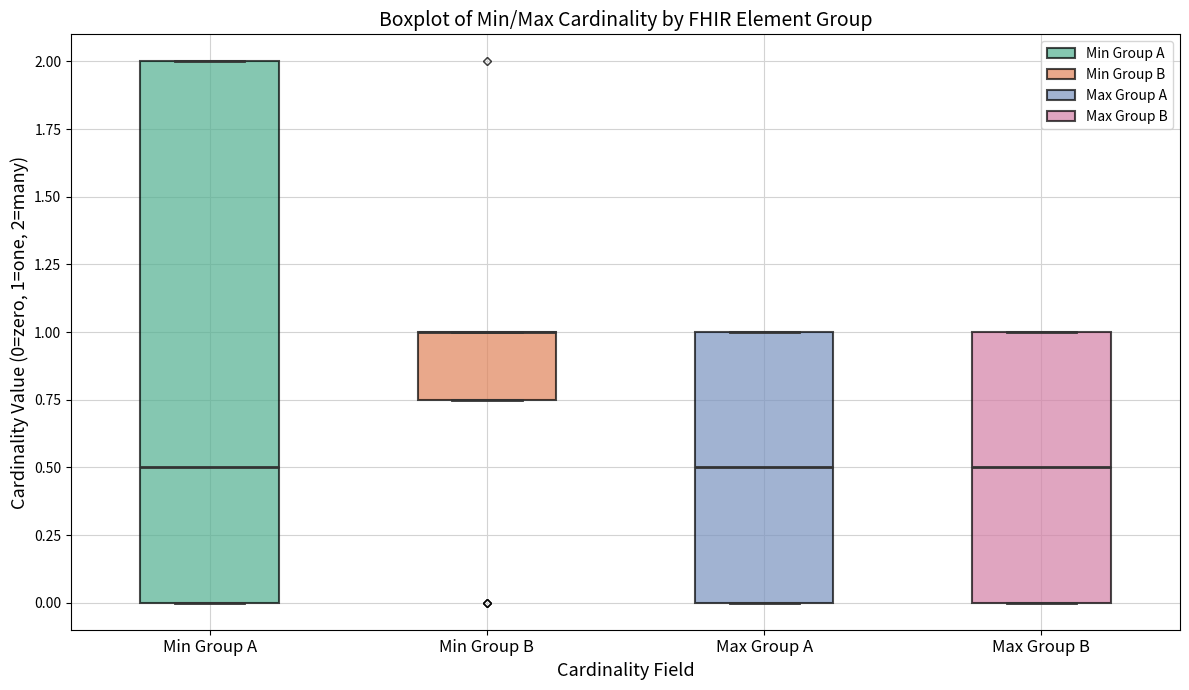

Where is the upper edge of the box for Min Group B on the y-axis? The values are not printed on the chart, so give them approximately, as read against the axis.

1.00